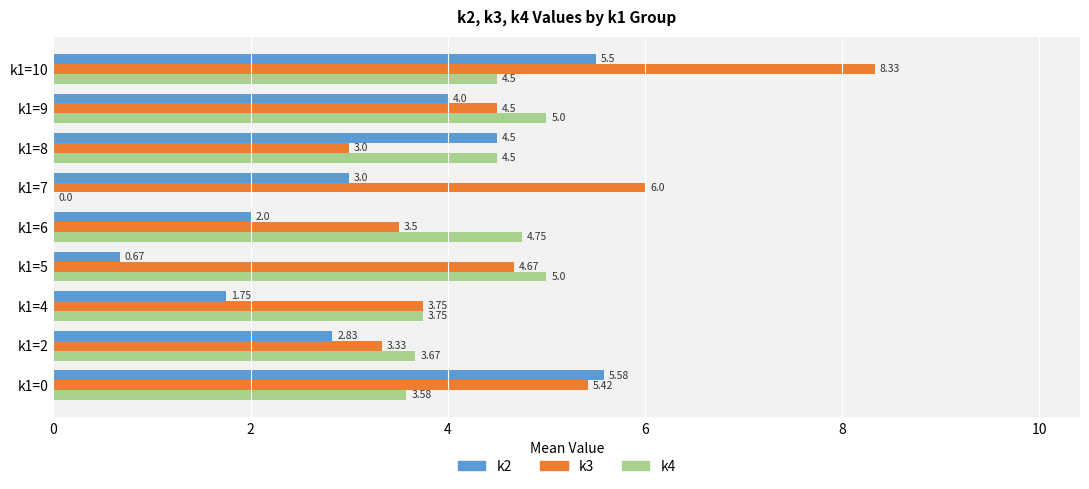

What is the sum of all k3 values?

42.5